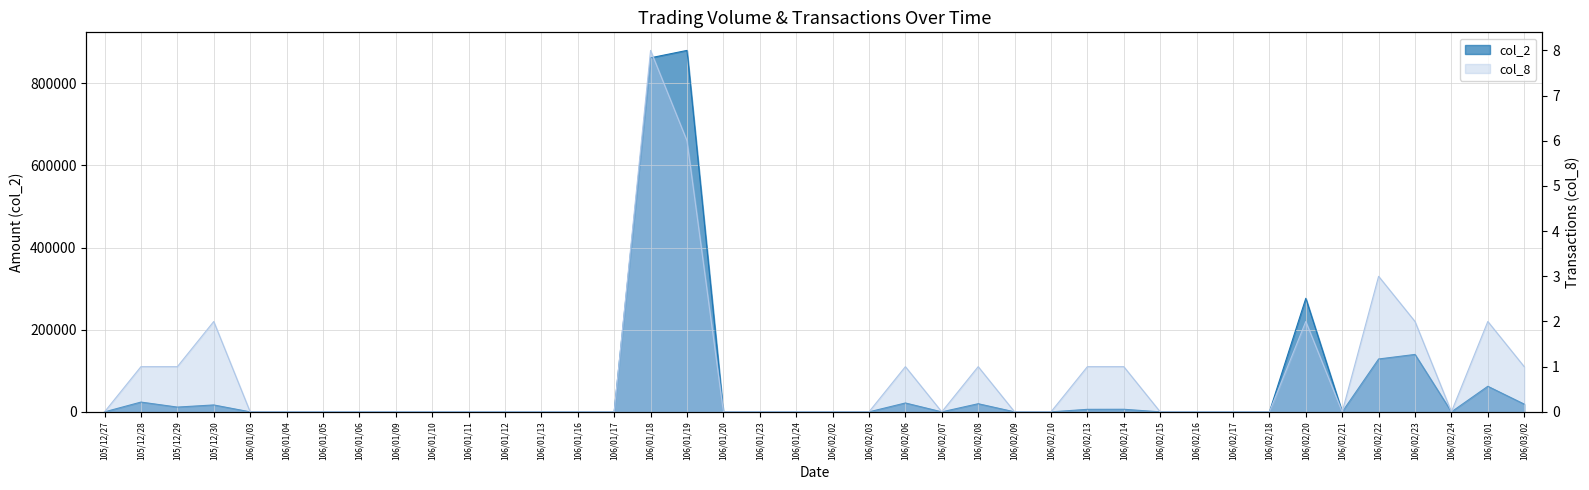

True or false: col_2 and col_8 cross at least once.

False